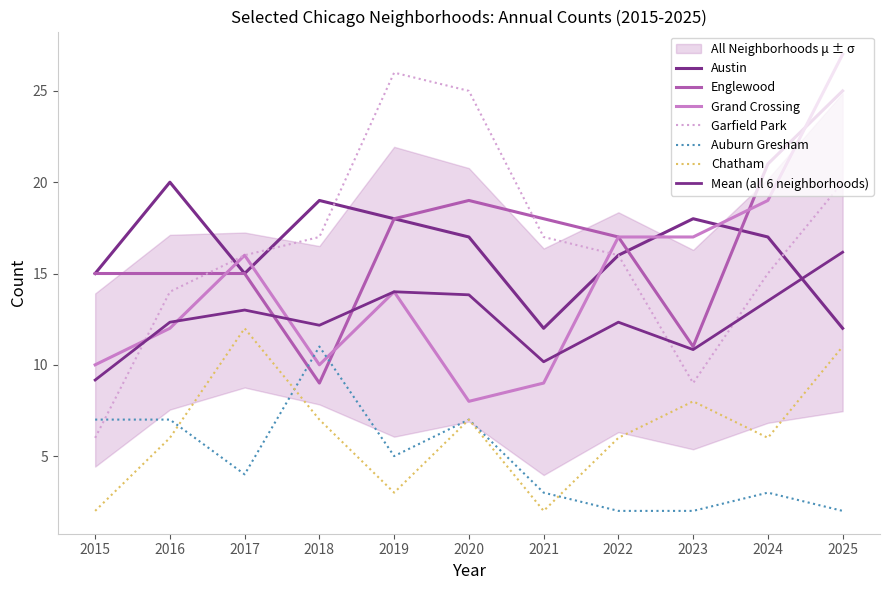

What is the average value of the Austin series?

16